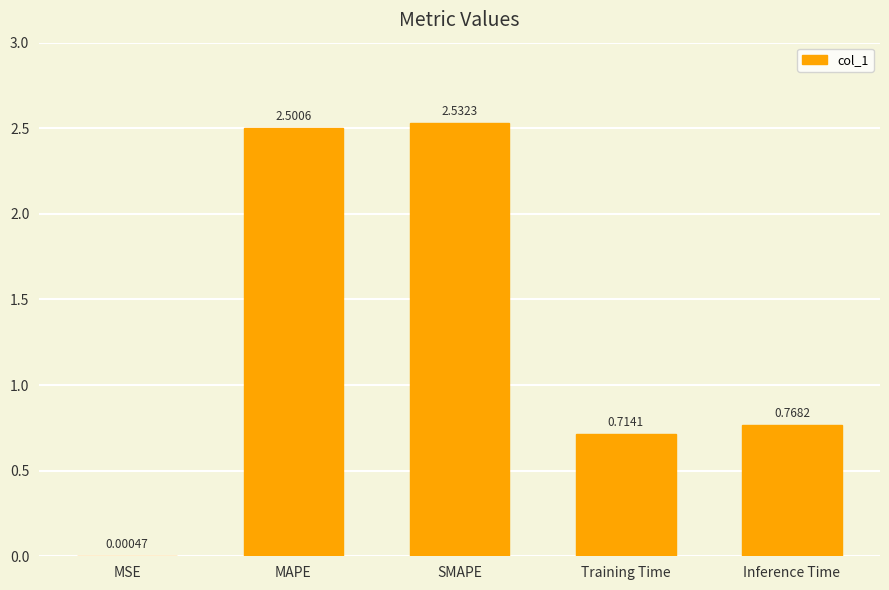

What is the sum of the values at MAPE and Inference Time?

3.3